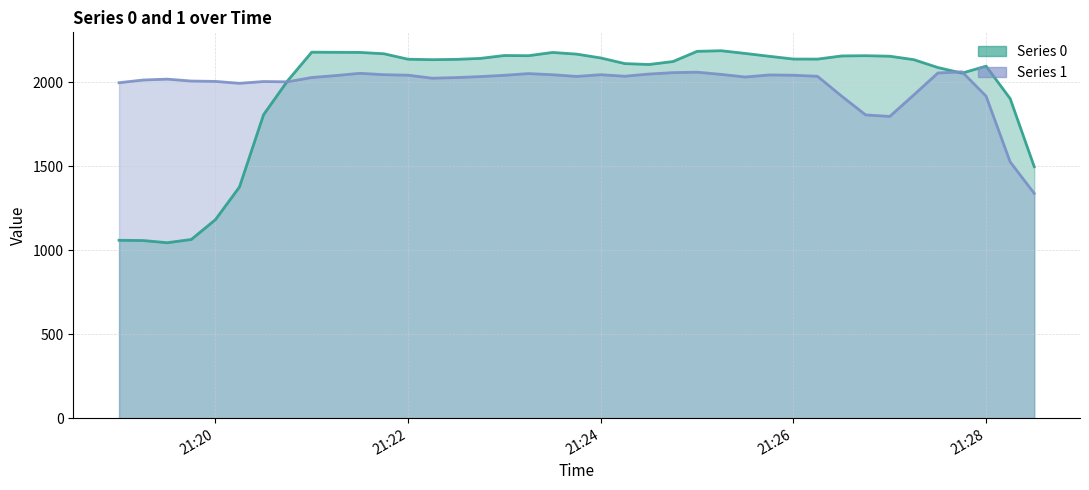

What is the difference between the highest and lowest values at 21:26?

96.4